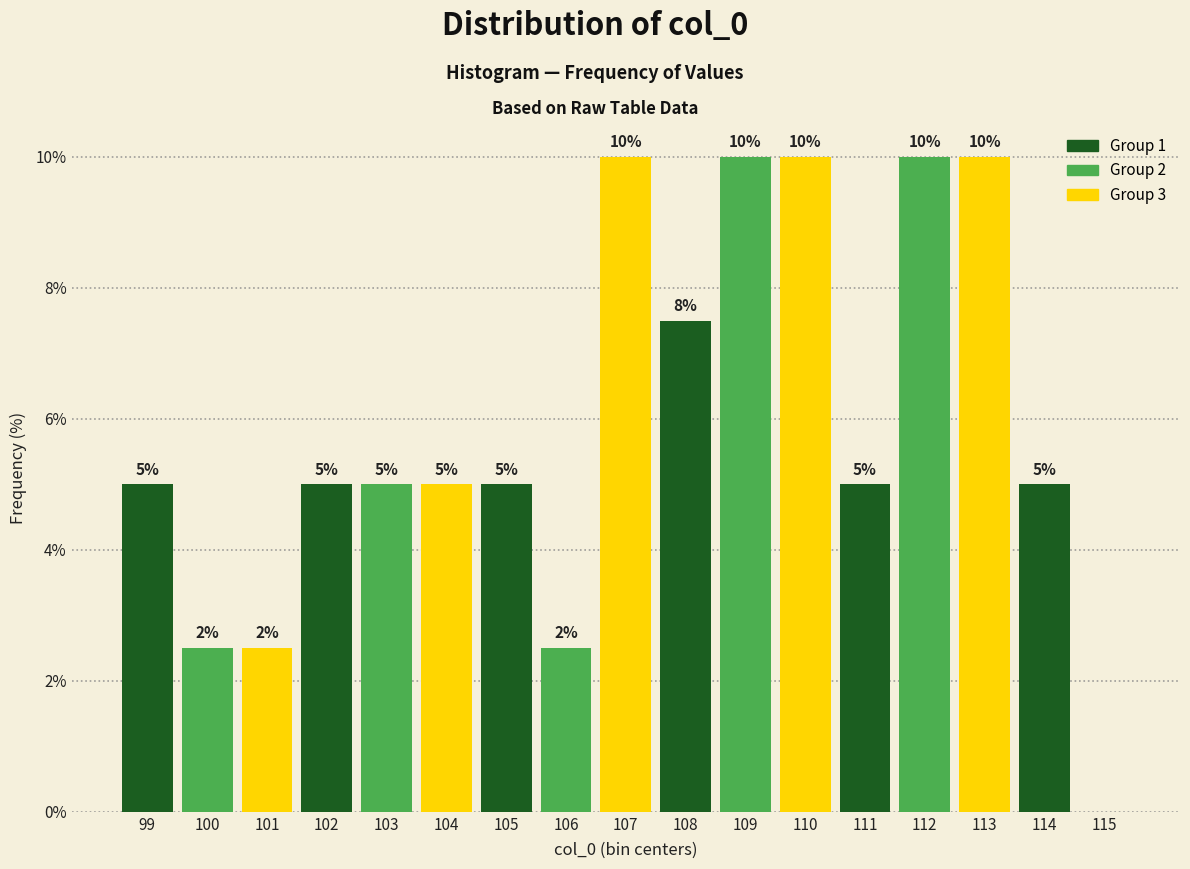

What is the change in value from 103 to 115?

-5.0